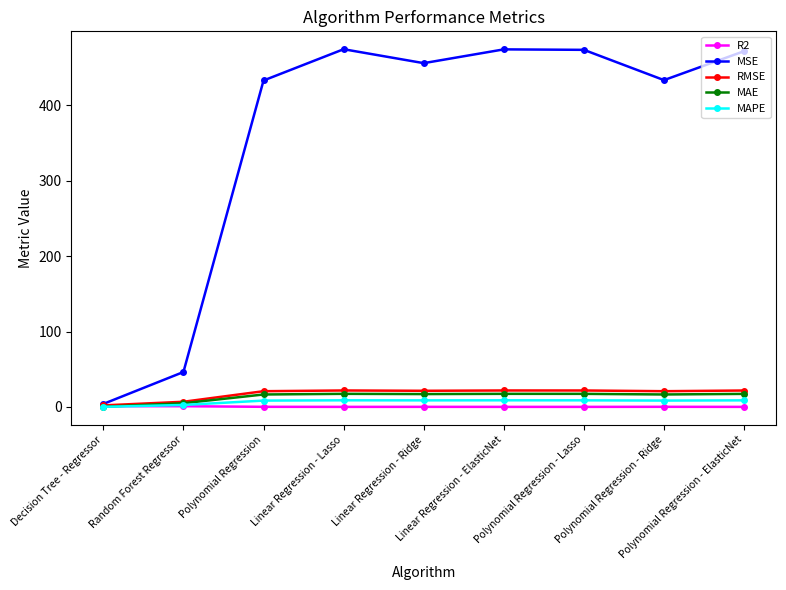

Where does the MAPE series first go above 8?

Polynomial Regression